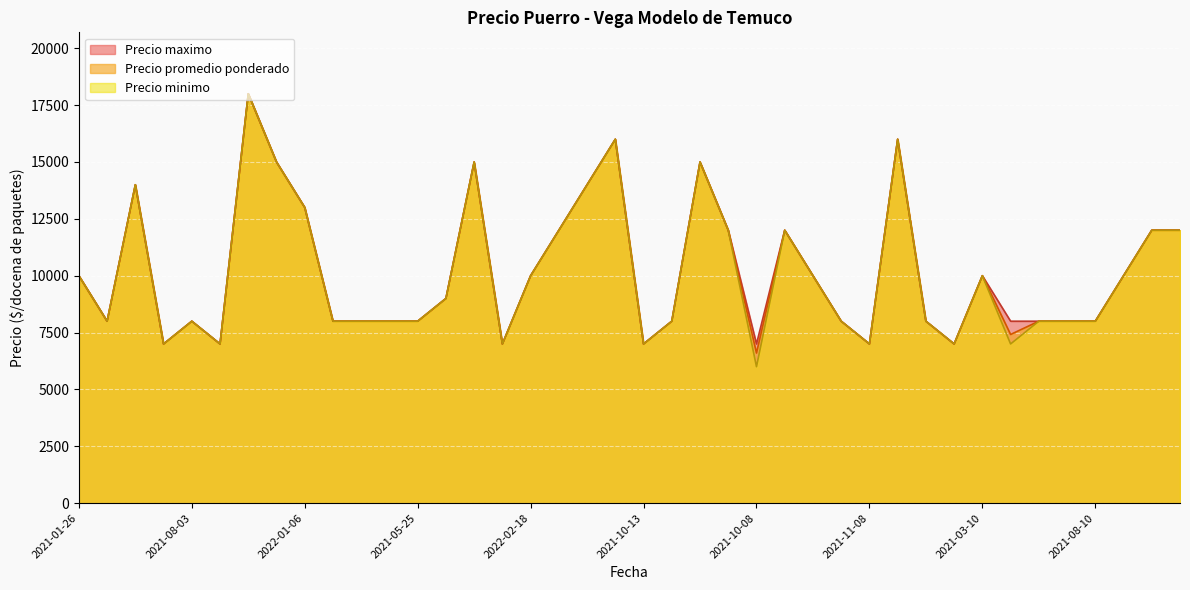

Which series has the widest spread of values?

Precio minimo